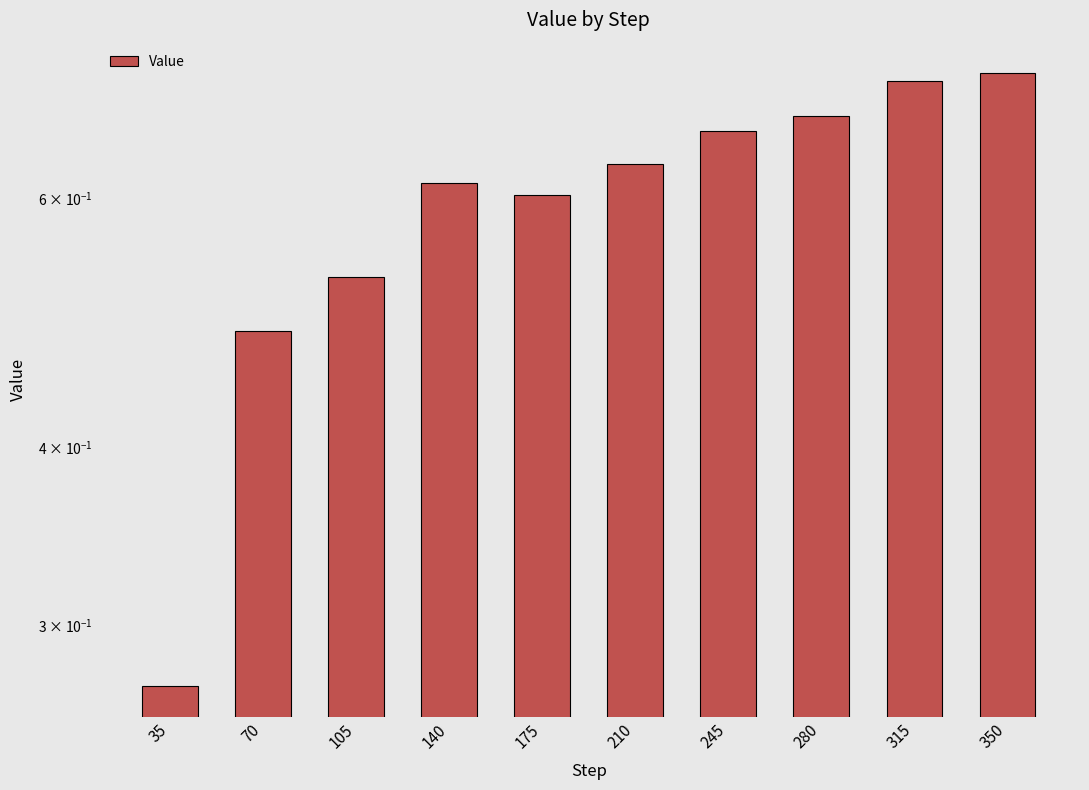

Reading right to left, what are all the values shown in this chart?

350=0.7	315=0.7	280=0.7	245=0.7	210=0.6	175=0.6	140=0.6	105=0.5	70=0.5	35=0.3